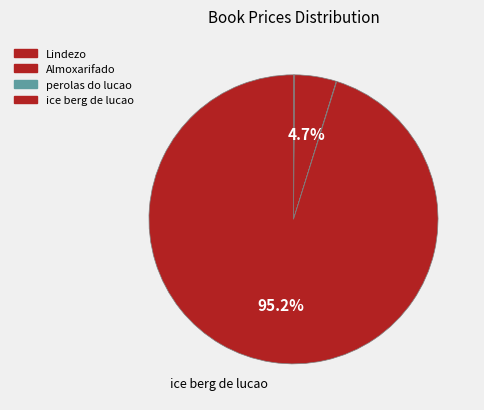

Is it true that Lindezo is 0% of the pie?

True